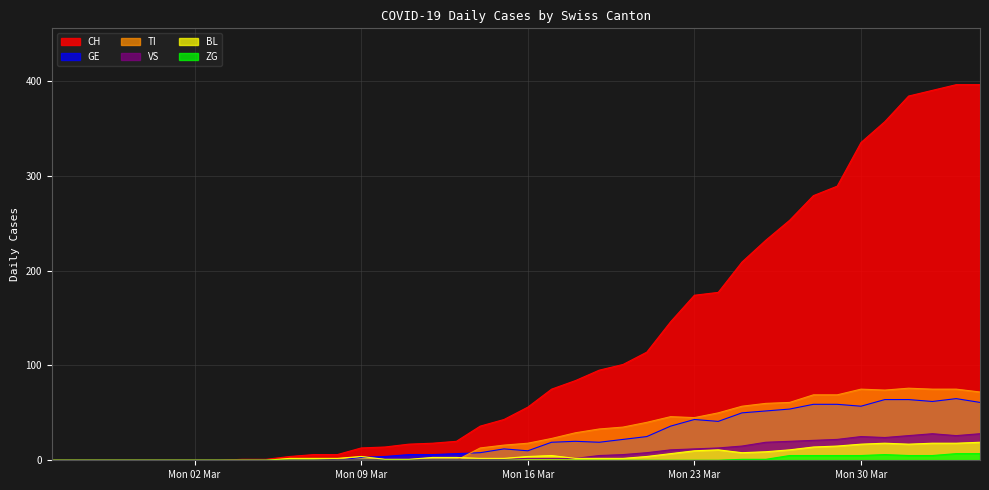

What is the label of the 19th point from the left?

2020-03-14